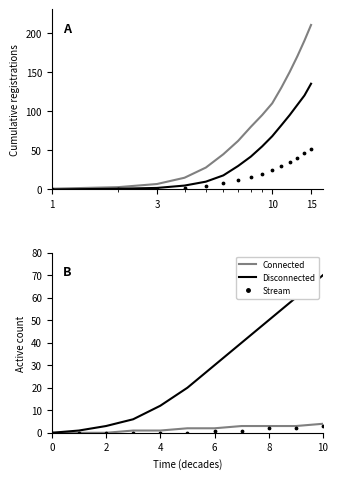

At how many categories does at least one series exceed 49?

9